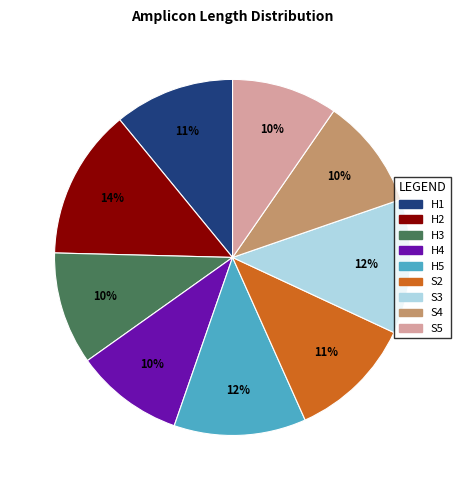

What percentage is the H2 slice, to the nearest percent?

14%